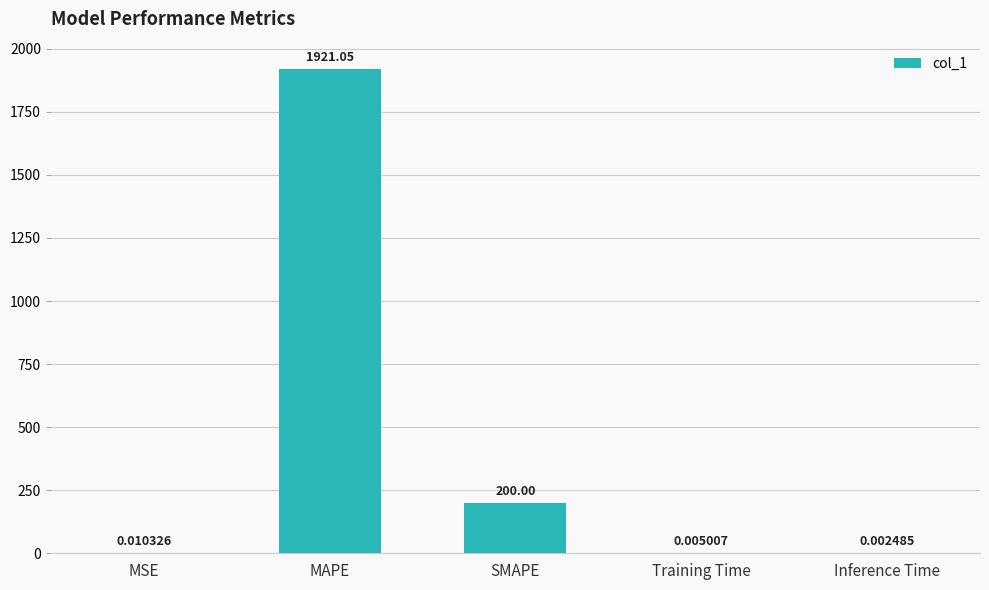

At which label is the value closest to 960?

SMAPE